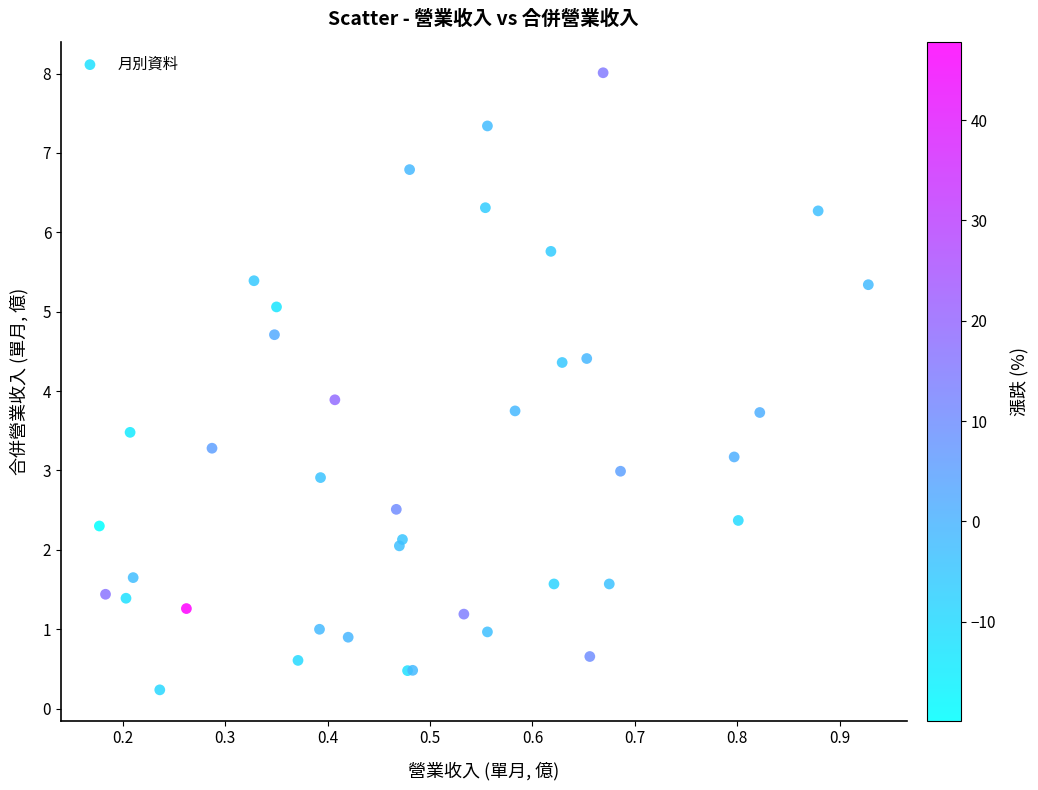

What Y value in the scatter plot is closest to 4?

3.9